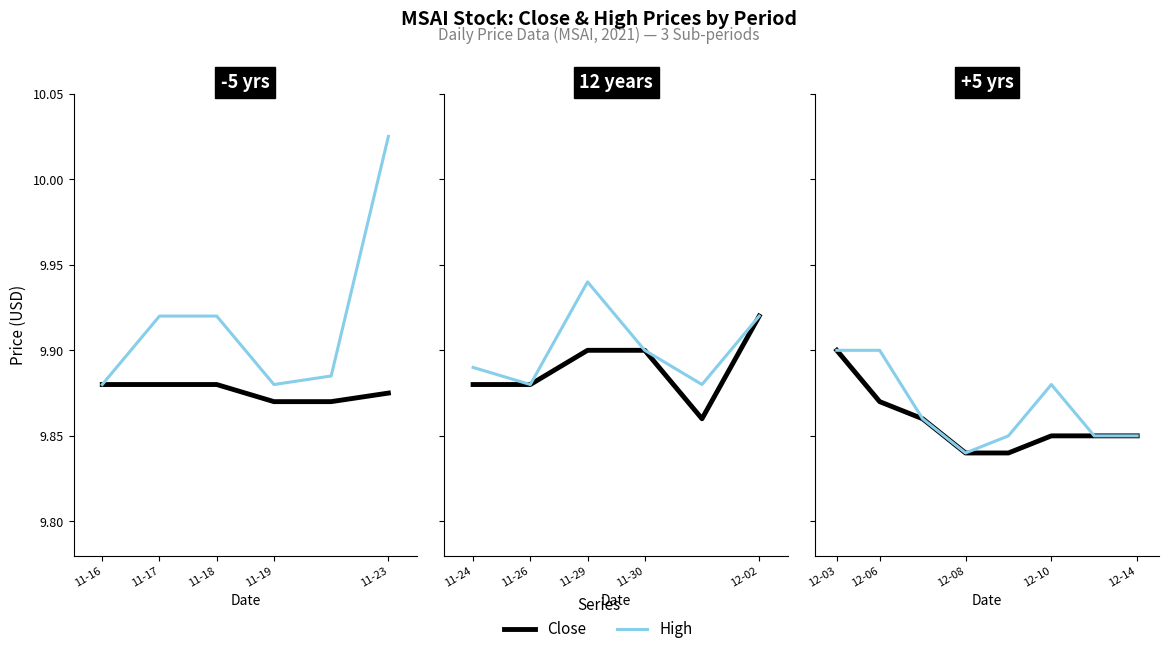

True or false: High and Close cross at least once.

False